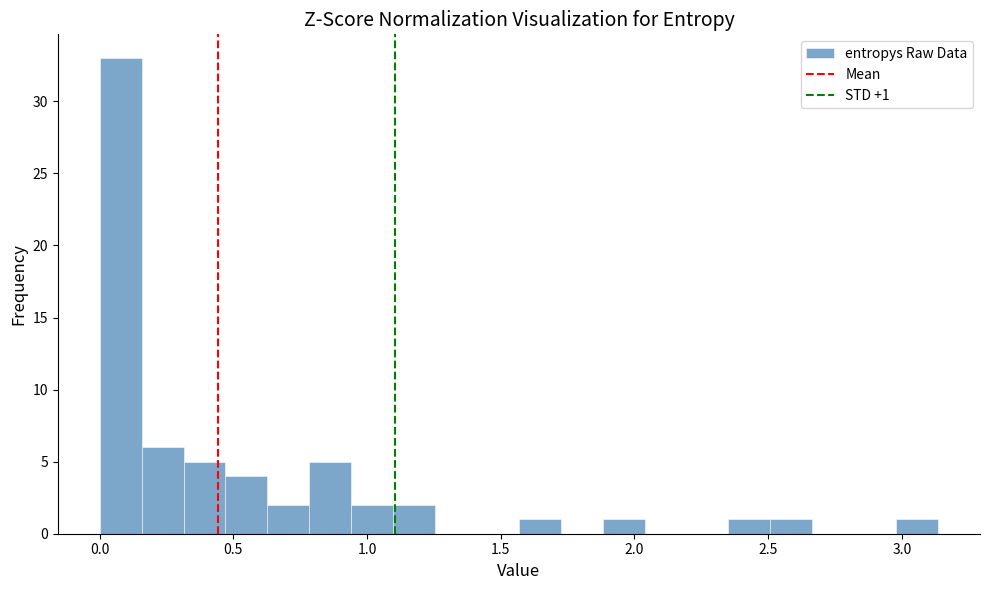

Read against the x-axis, roughly where is the centre of the tallest bar?

0.10